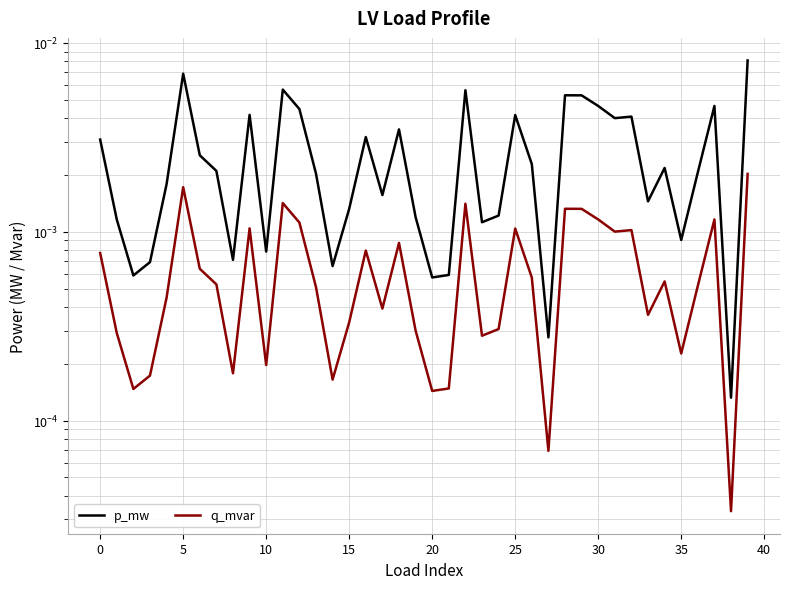

Is it true that p_mw equals 0.0 at 39?

False